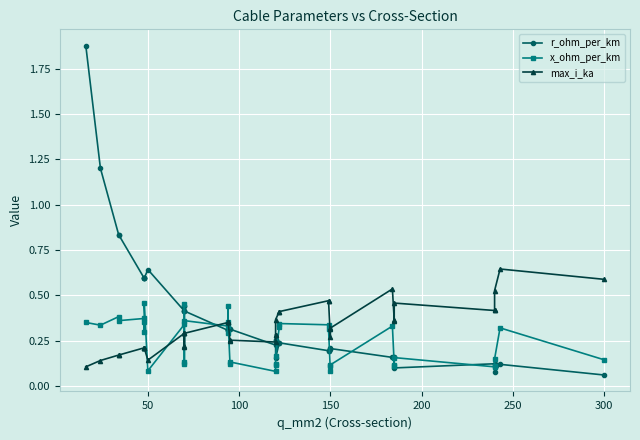

Is the value of r_ohm_per_km at 13 greater than the value of x_ohm_per_km at 27?

Yes